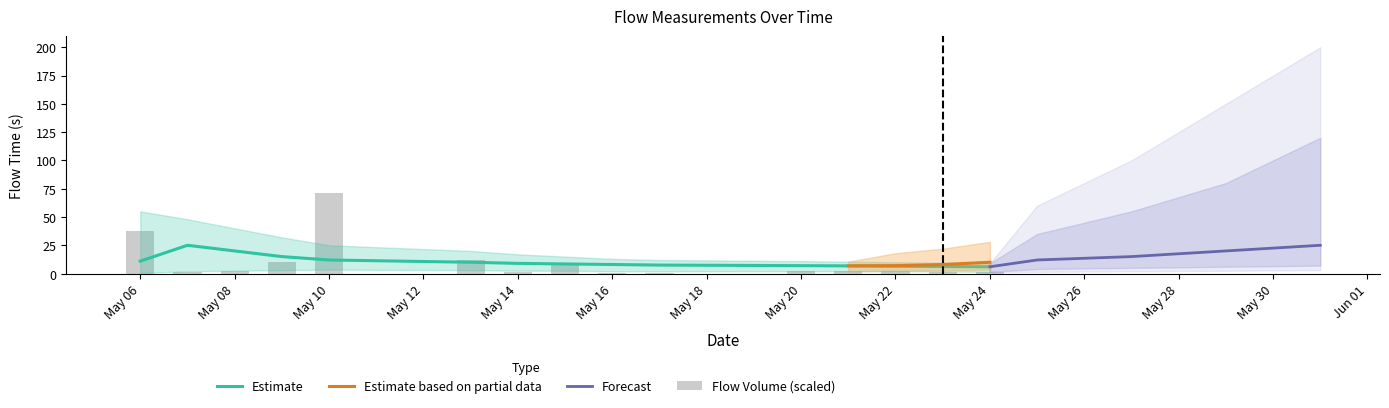

True or false: the data shows 1.2 at 2019-05-21.

False